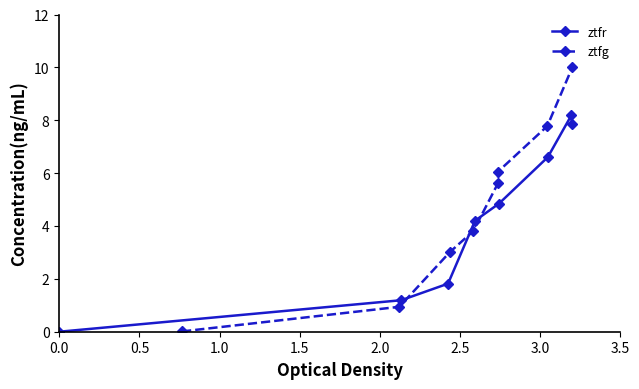

True or false: ztfg has more than 0 points higher than both neighbors.

False